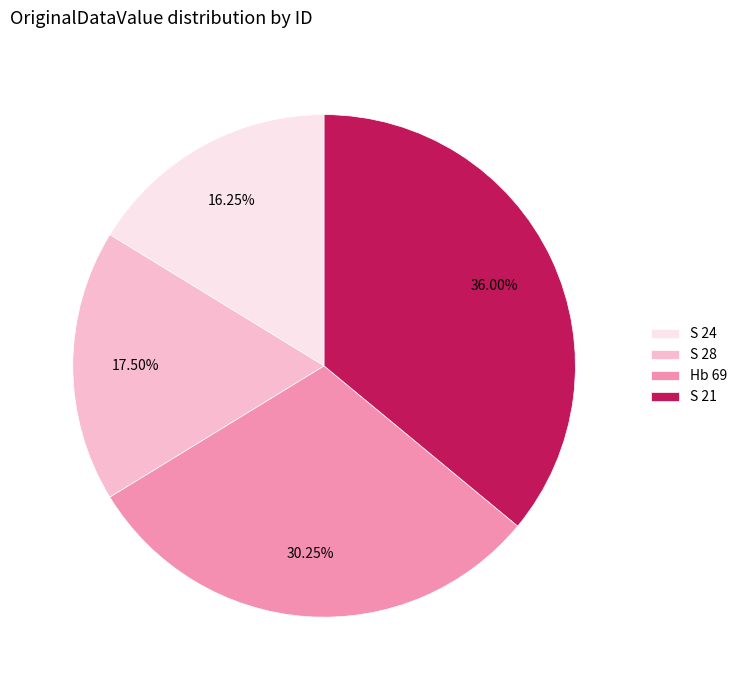

To the nearest percent, what percentage of the pie is S 24?

16%